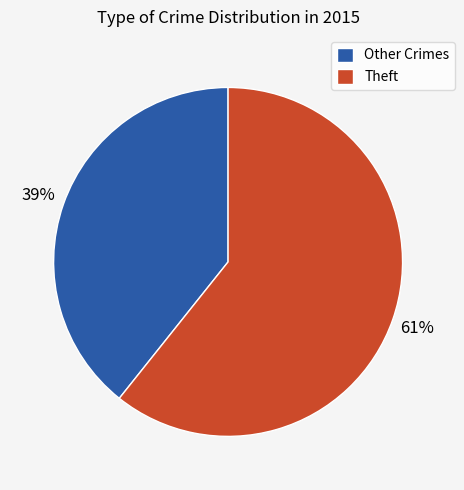

Is Theft the majority of the pie?

Yes